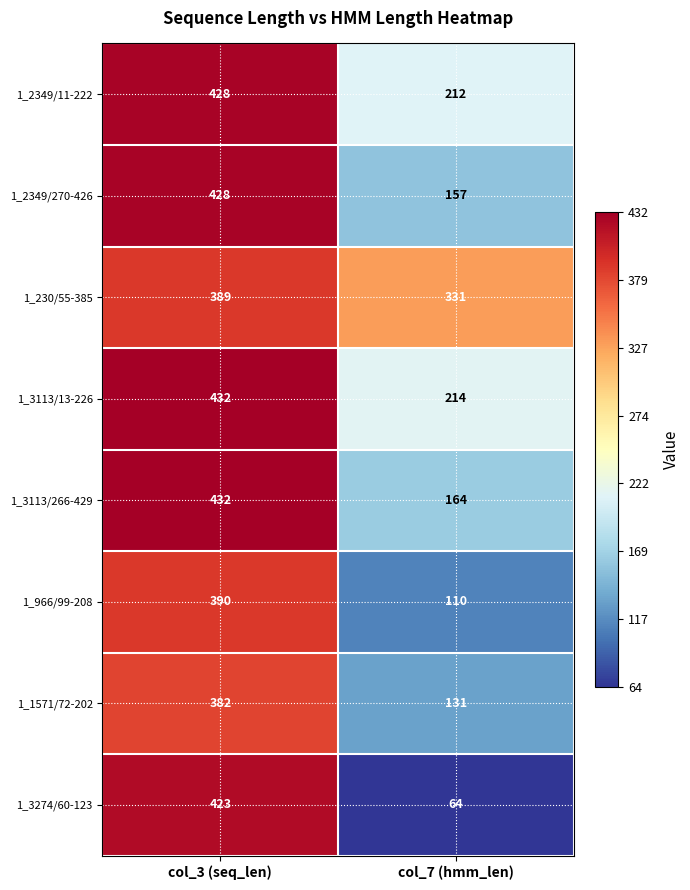

True or false: 1_2349/11-222 has a value of 212 at col_7 (hmm_len).

True